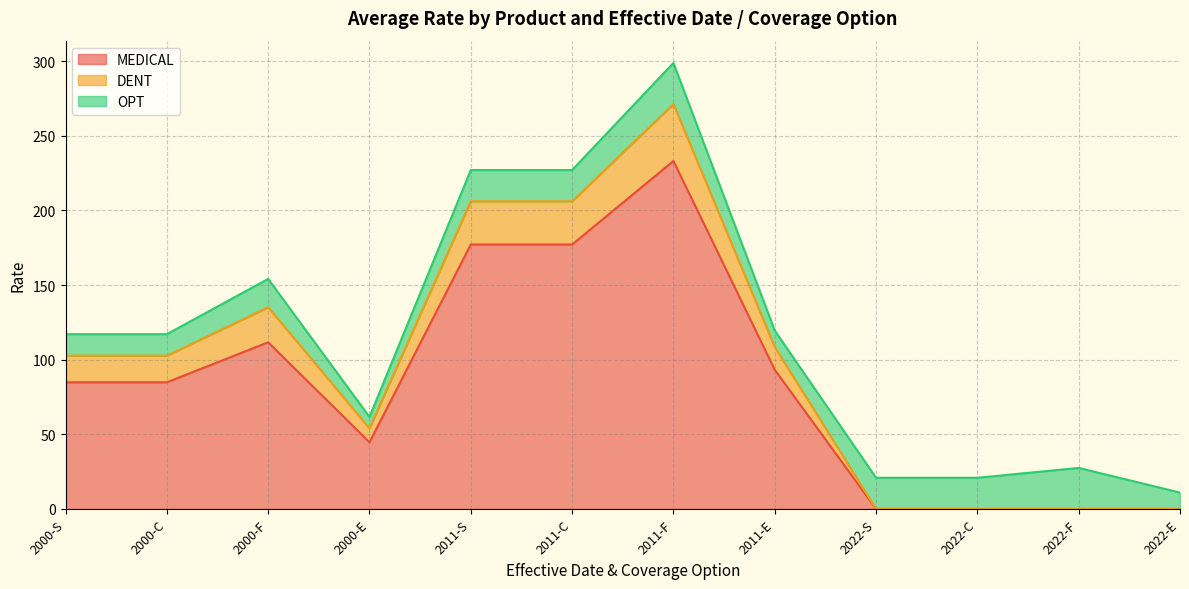

At which category is the sum across all series the highest?

2011-F